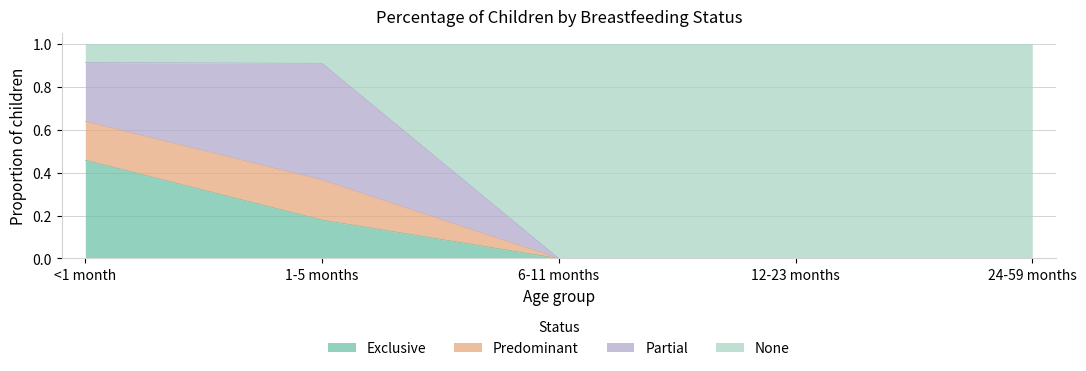

How many Exclusive values are between 0 and 1?

5